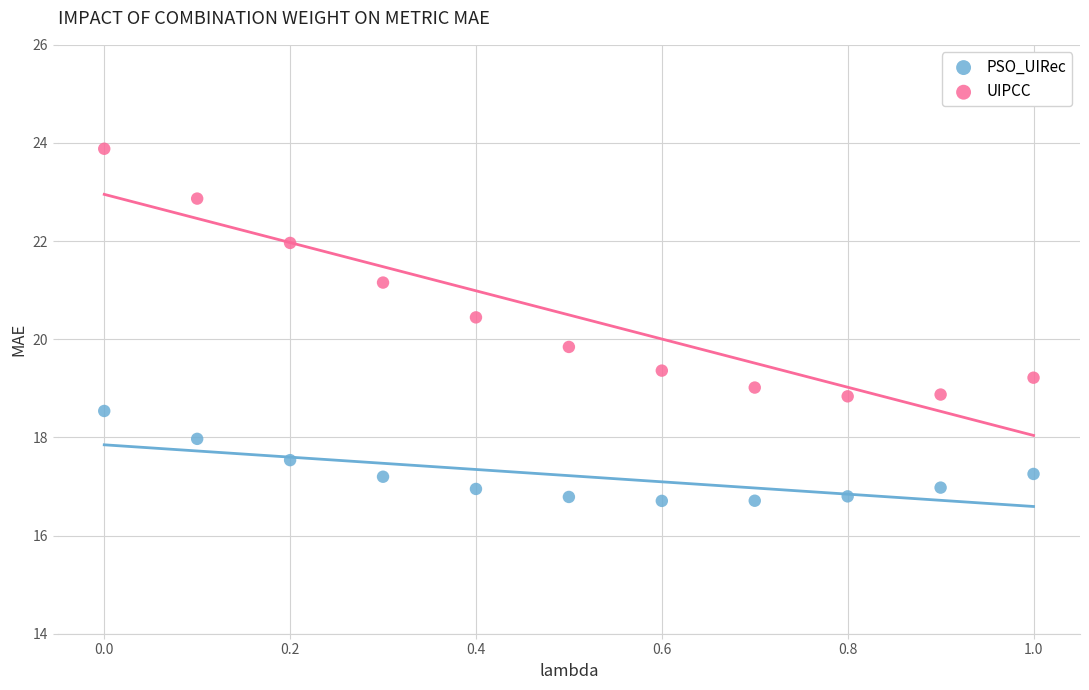

Across all data points, what is the range of Y values (max minus min)?

7.2